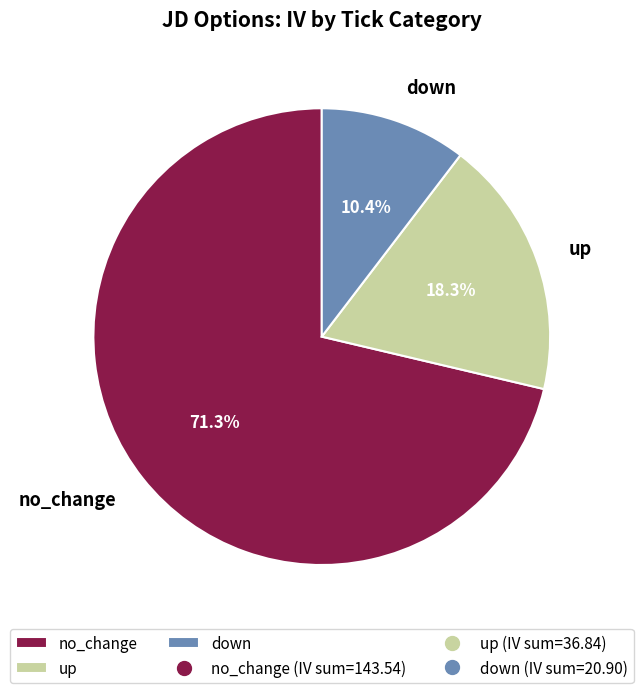

Is there a majority slice in this chart?

Yes